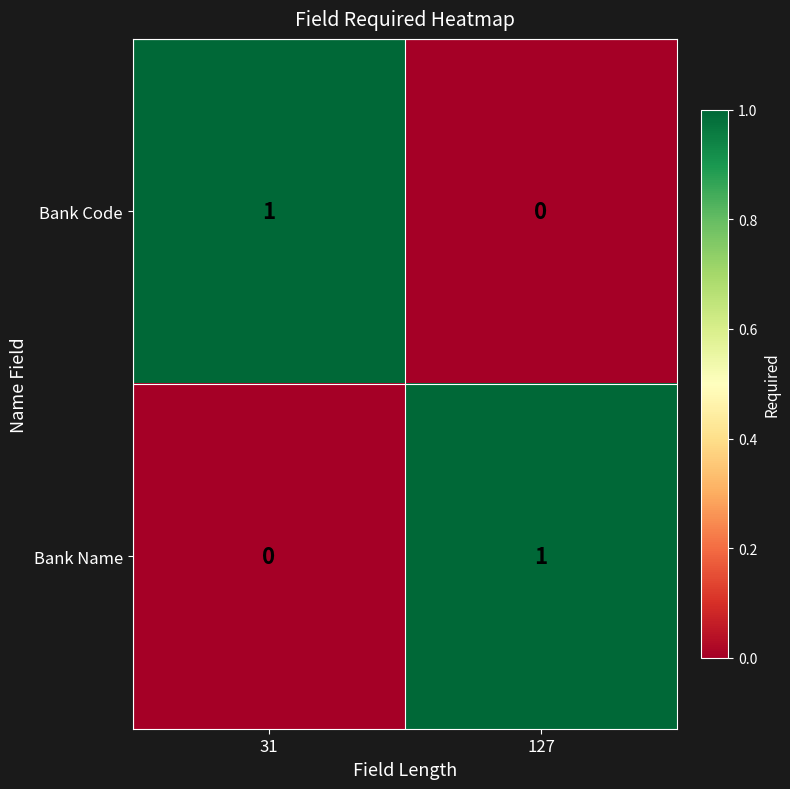

At which label does Bank Code reach its minimum?

127